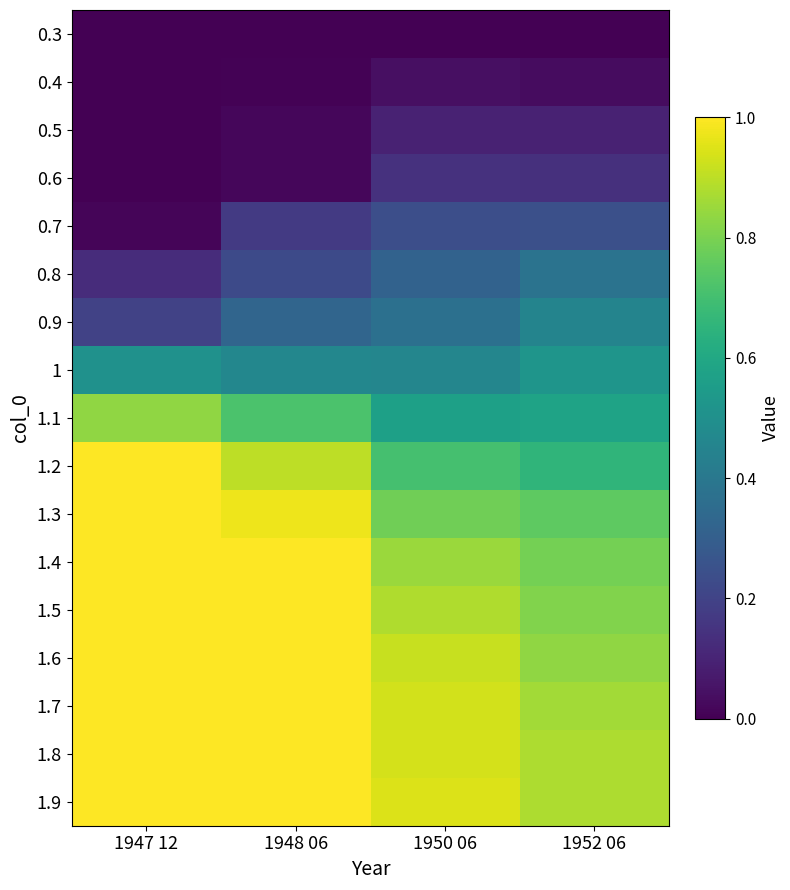

How many data points does each series have?

4